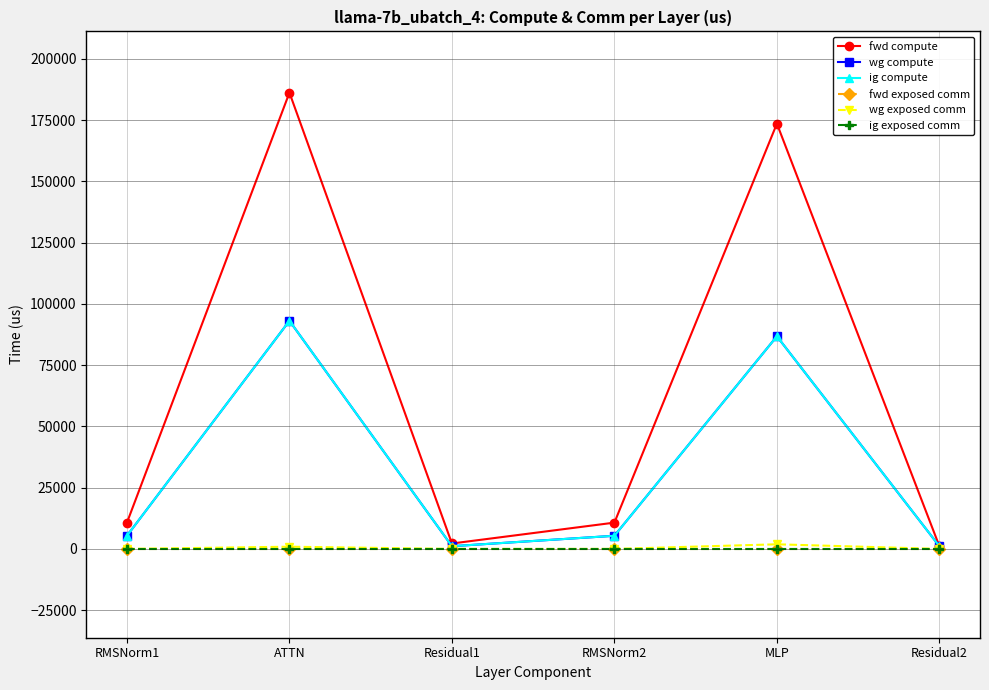

Which category has the lowest value across all series?

RMSNorm1